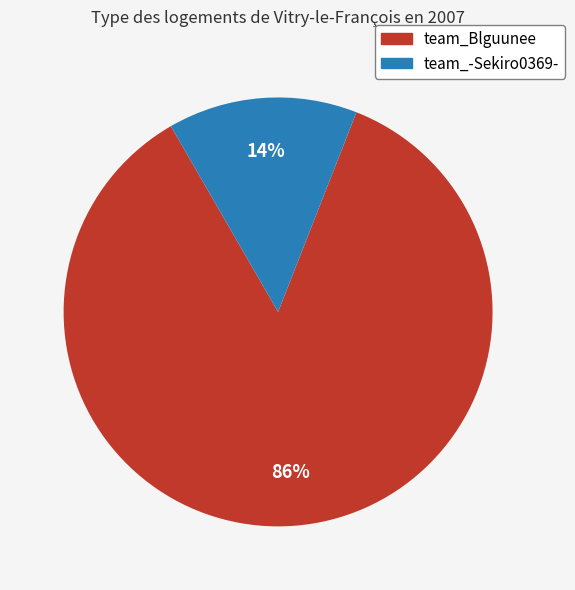

To the nearest percent, what is the average slice percentage?

50%